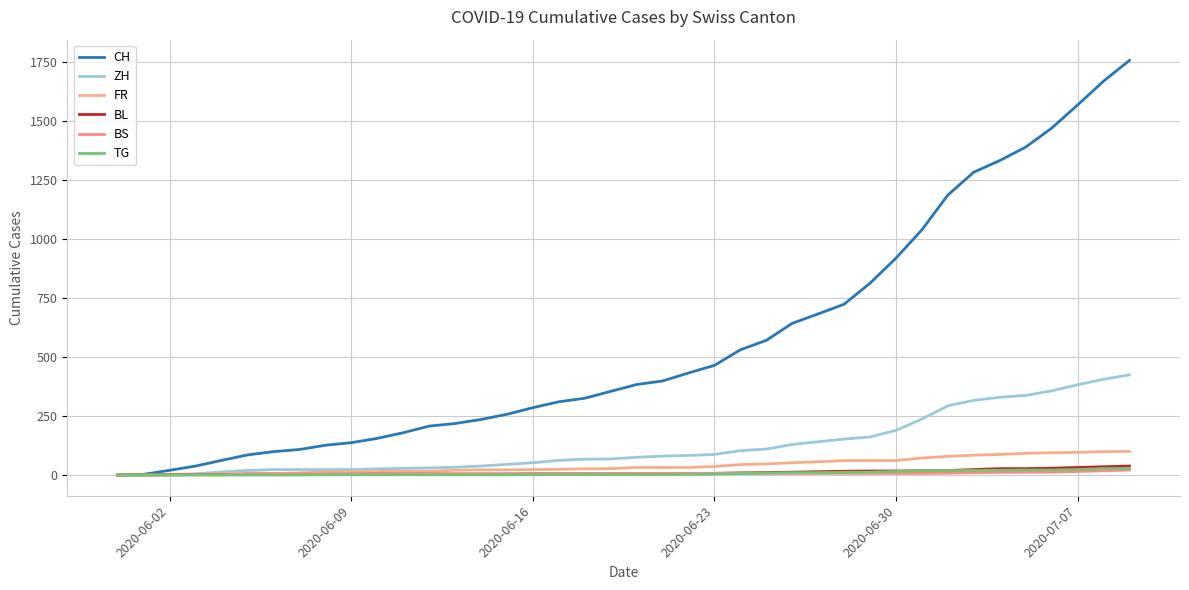

At how many categories does at least one series exceed 693?

12